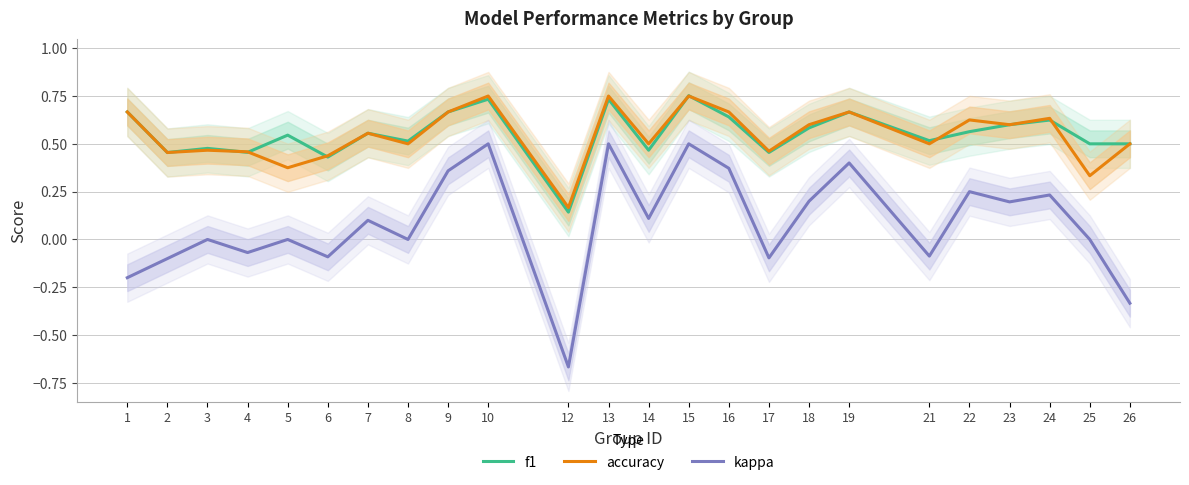

Which series has the widest spread of values?

kappa